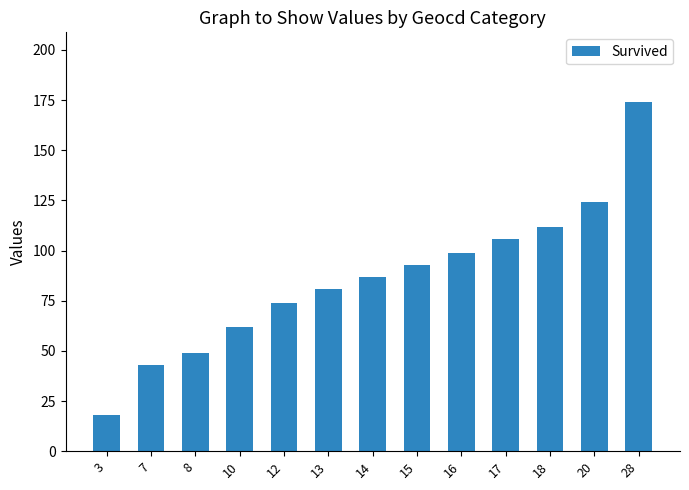

Which category has the highest value across all series?

28